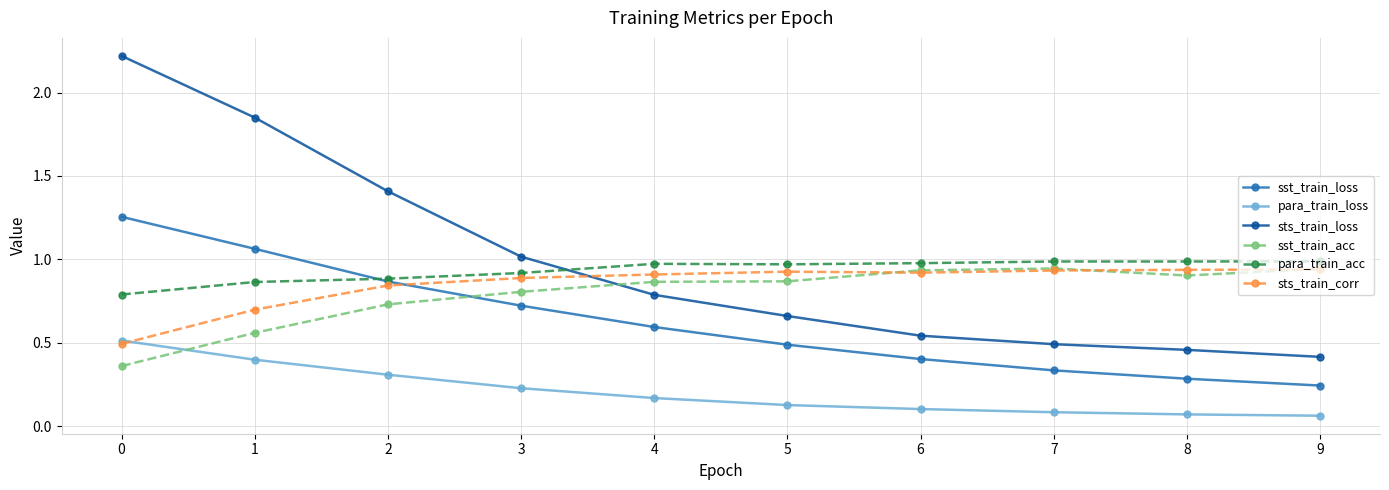

The sst_train_loss series shows 0.1 at 9. True or false?

False